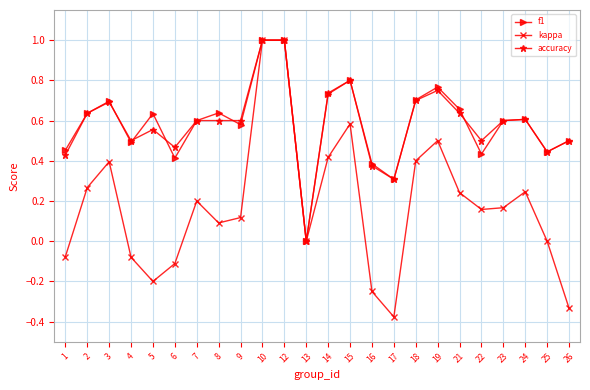

What is the value of the kappa point at the 11th from the left?

1.0